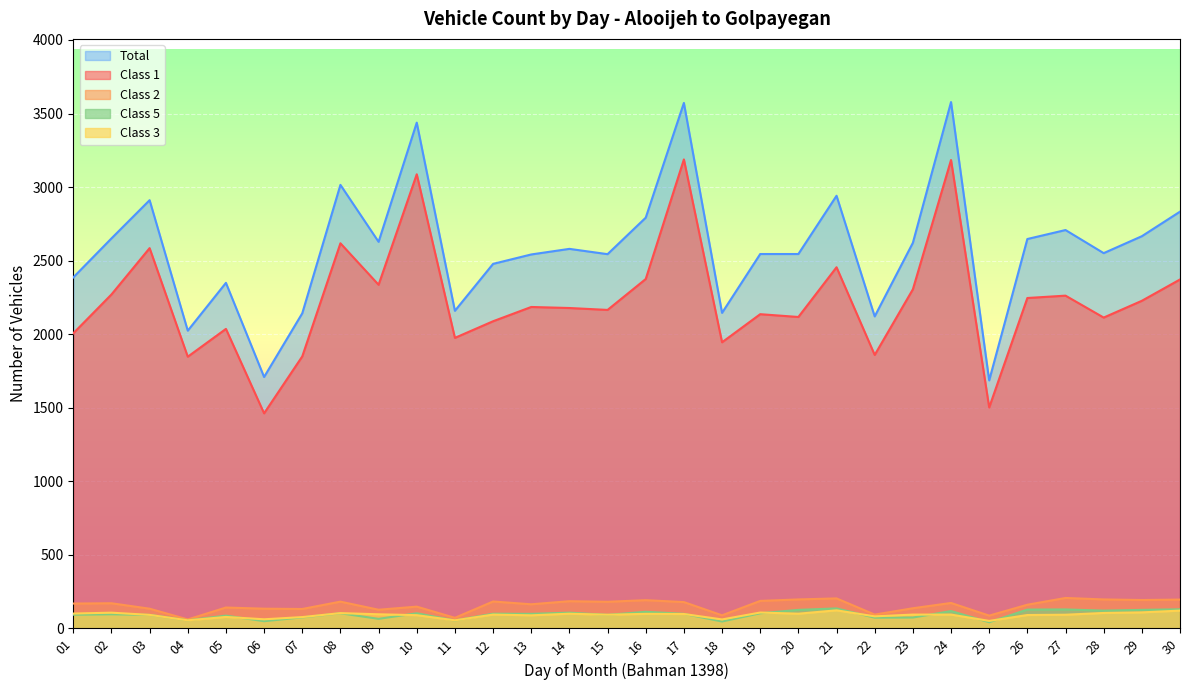

Rank the series by their maximum value, from lowest to highest.

Class 3, Class 5, Class 2, Class 1, Total